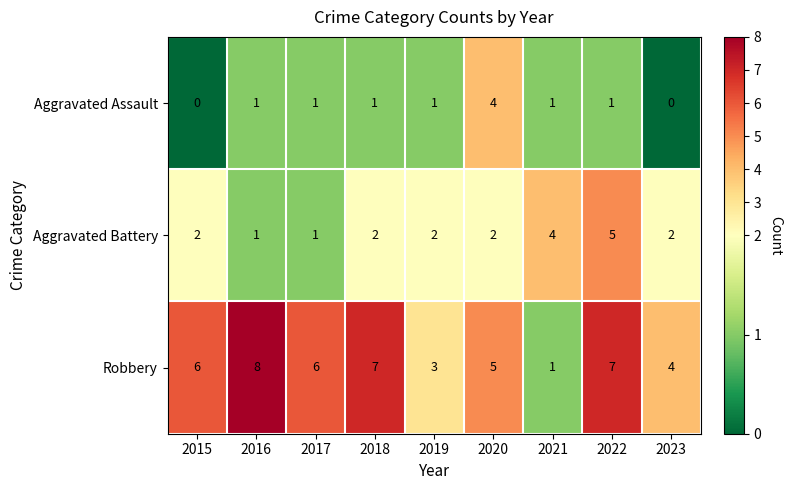

Reading right to left, what are all the values shown in this chart?

Aggravated Assault: 2023=0	2022=1	2021=1	2020=4	2019=1	2018=1	2017=1	2016=1	2015=0
Aggravated Battery: 2023=2	2022=5	2021=4	2020=2	2019=2	2018=2	2017=1	2016=1	2015=2
Robbery: 2023=4	2022=7	2021=1	2020=5	2019=3	2018=7	2017=6	2016=8	2015=6